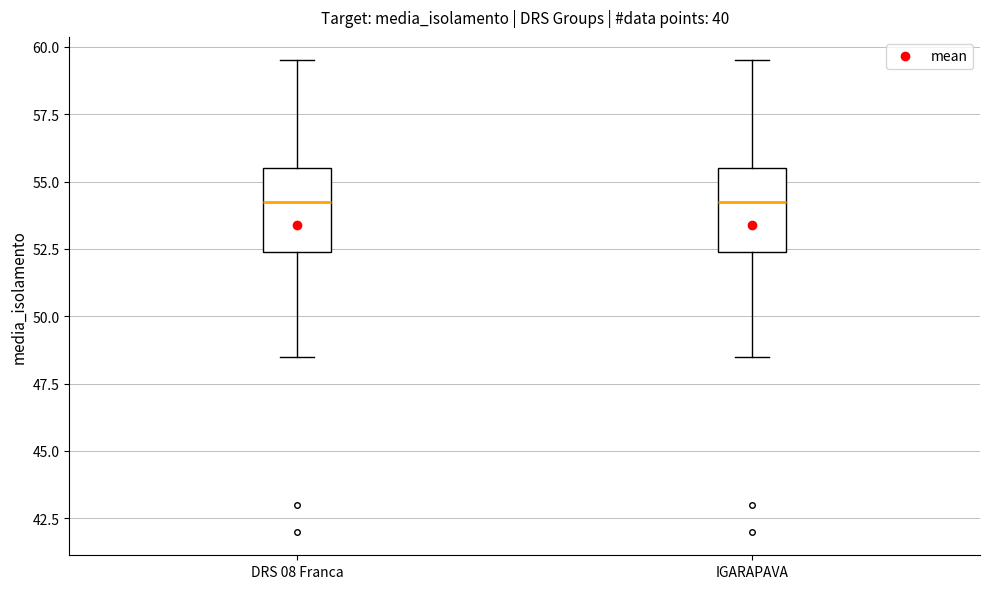

Reading left to right, transcribe this box plot: for each box, give where its median line is, the range the box spans, and where its two whiskers end, as read against the y-axis. The values are not printed on the chart, so give them approximately, as read against the axis.

DRS 08 Franca: median 54.5, box 52.5 to 55.5, whiskers 48.5 to 59.5
IGARAPAVA: median 54.5, box 52.5 to 55.5, whiskers 48.5 to 59.5